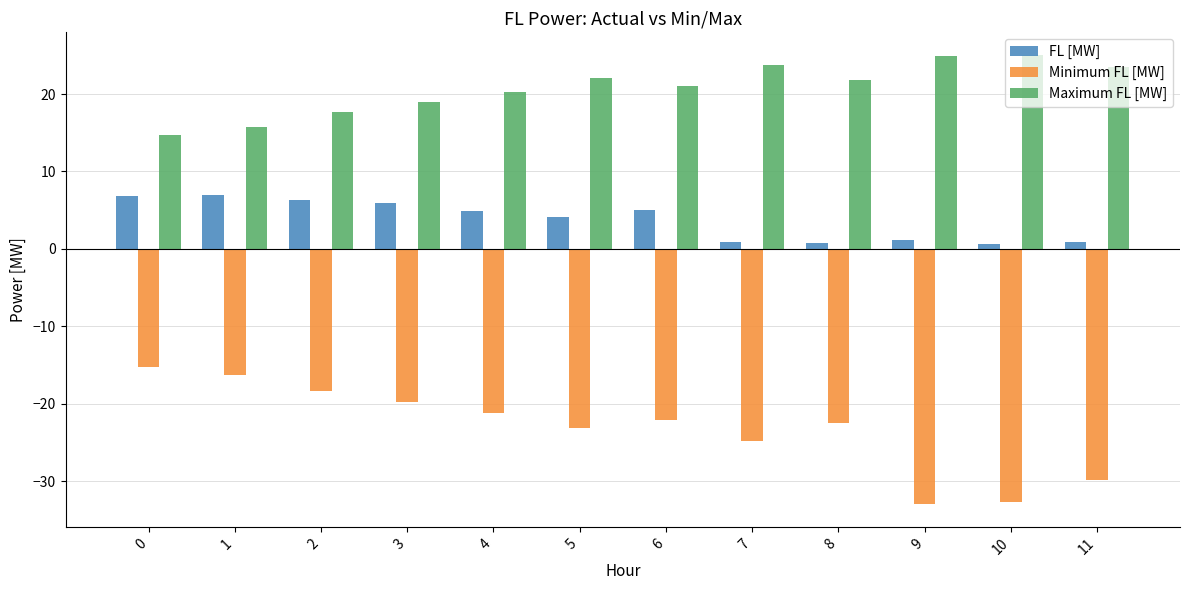

What is the maximum value shown in the chart?

25.1